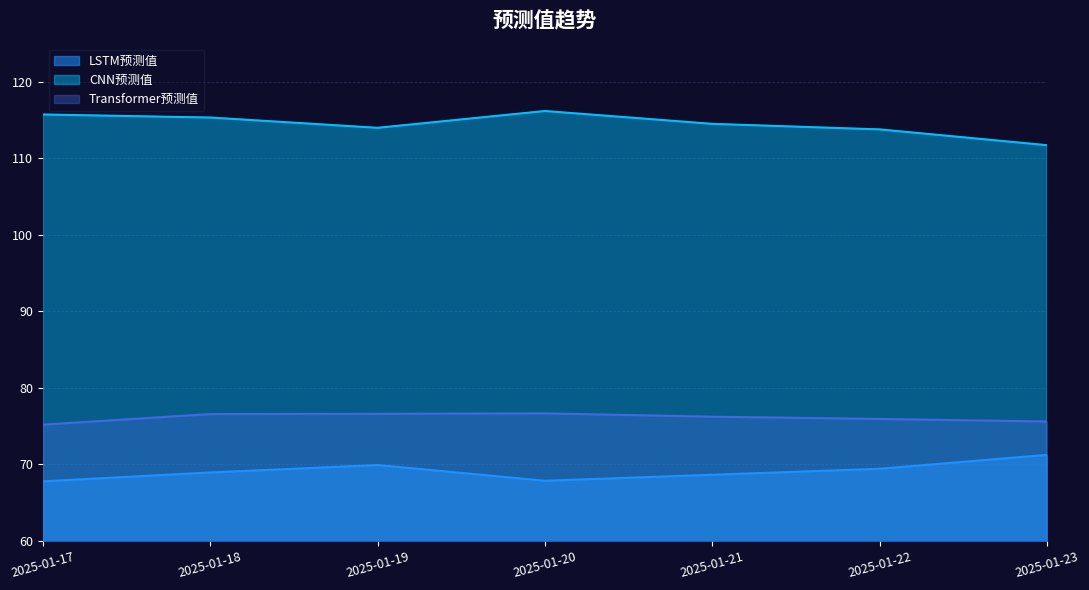

At how many categories does at least one series exceed 81?

7